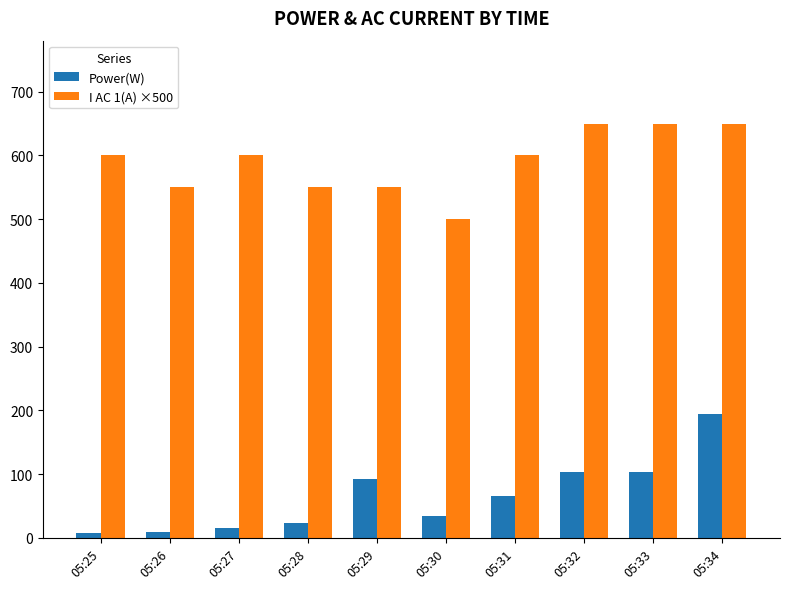

Which series changed the most between 05:30 and 05:34?

Power(W)